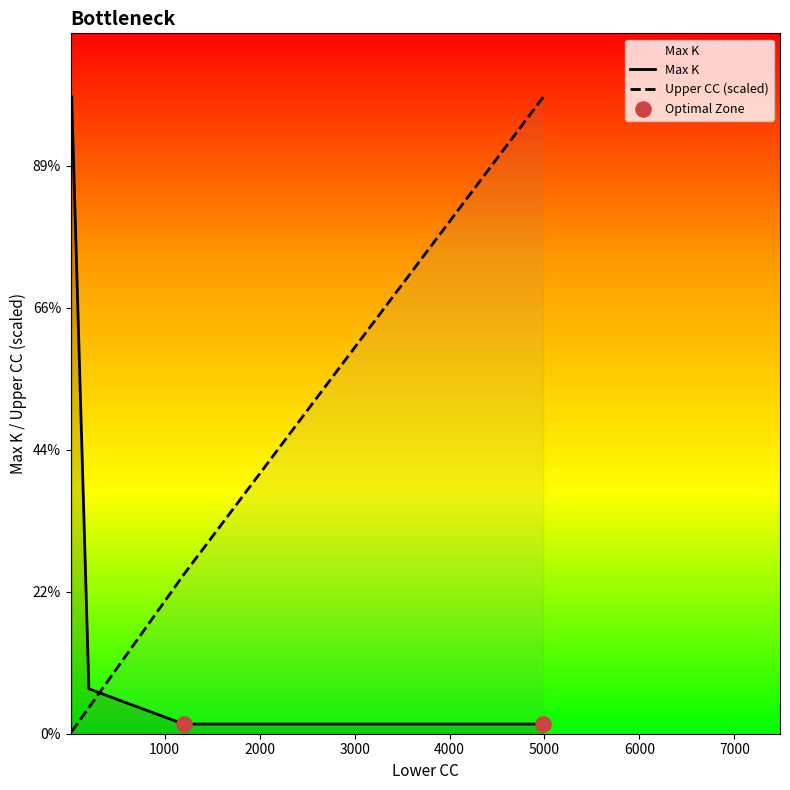

Which series has the largest total across all categories?

Upper CC (scaled)